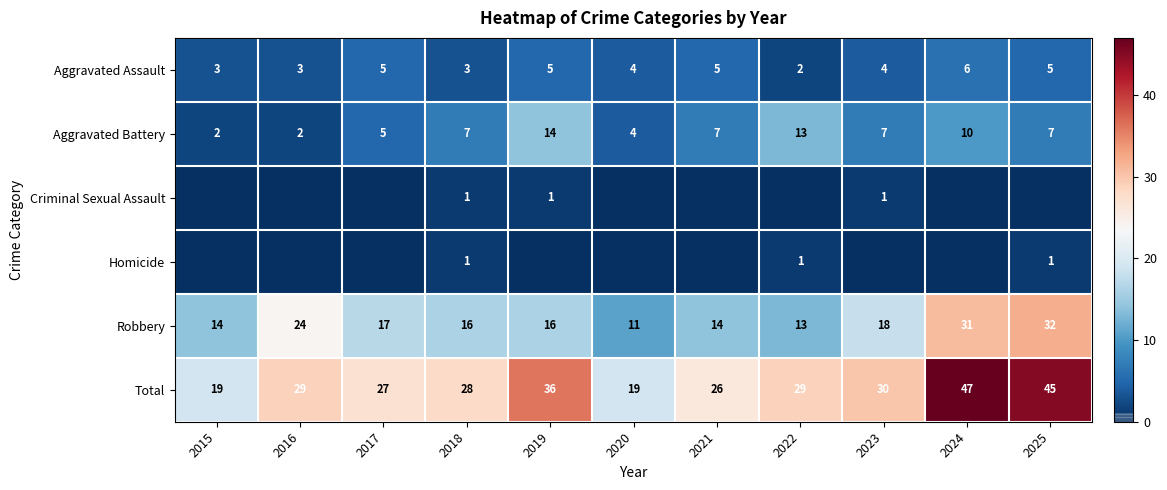

What is the sum of all Total values?

335